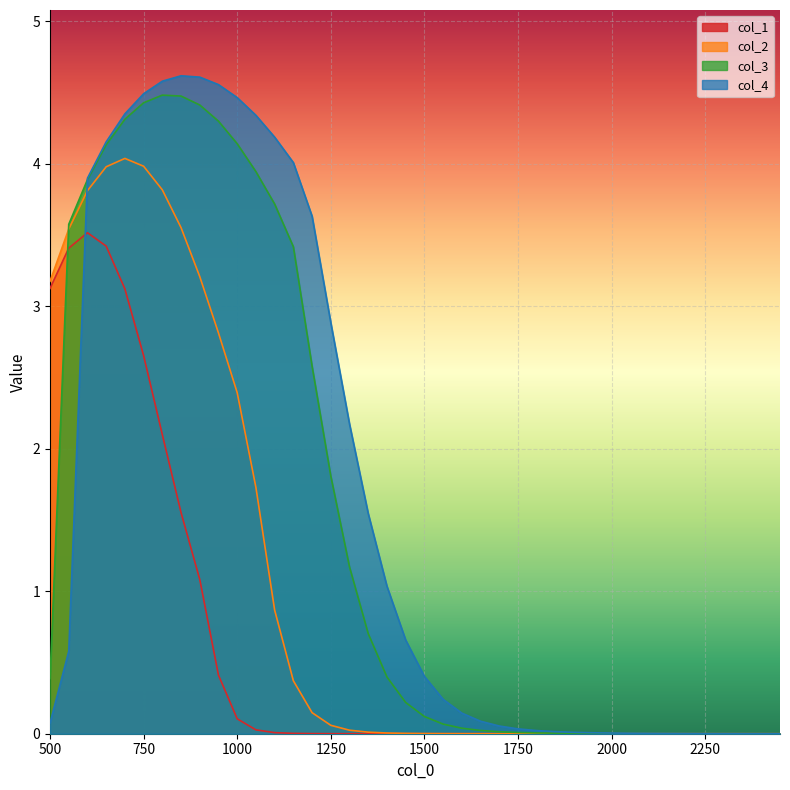

What are all the series names shown in the legend?

col_1, col_2, col_3, col_4